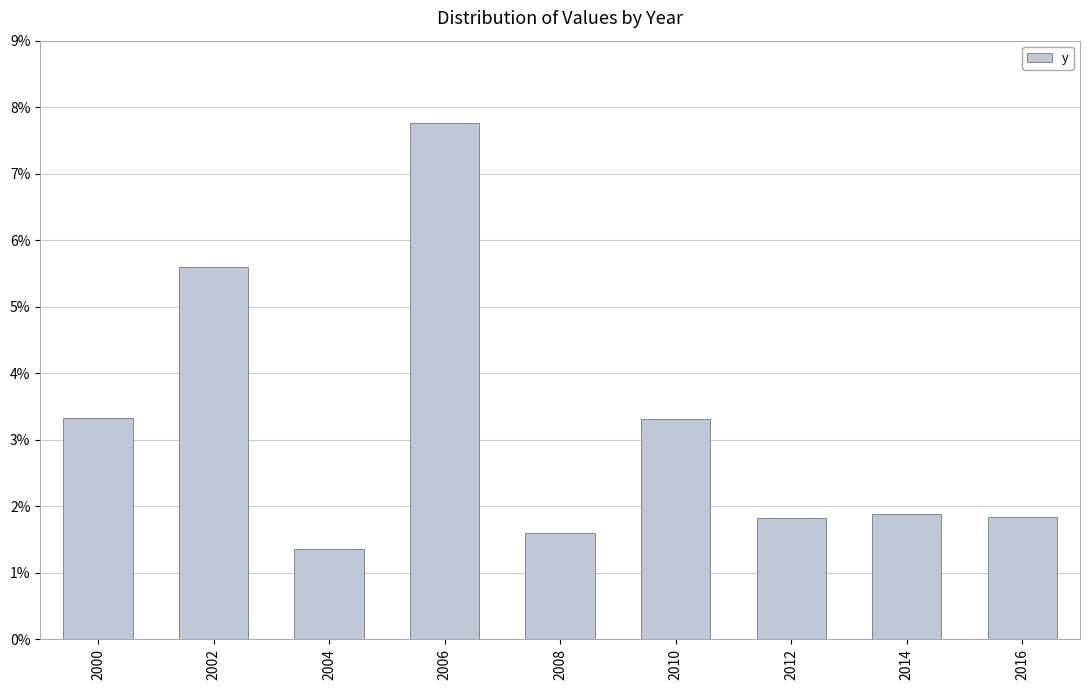

Is it true that the value at 2004 is 1.4?

True